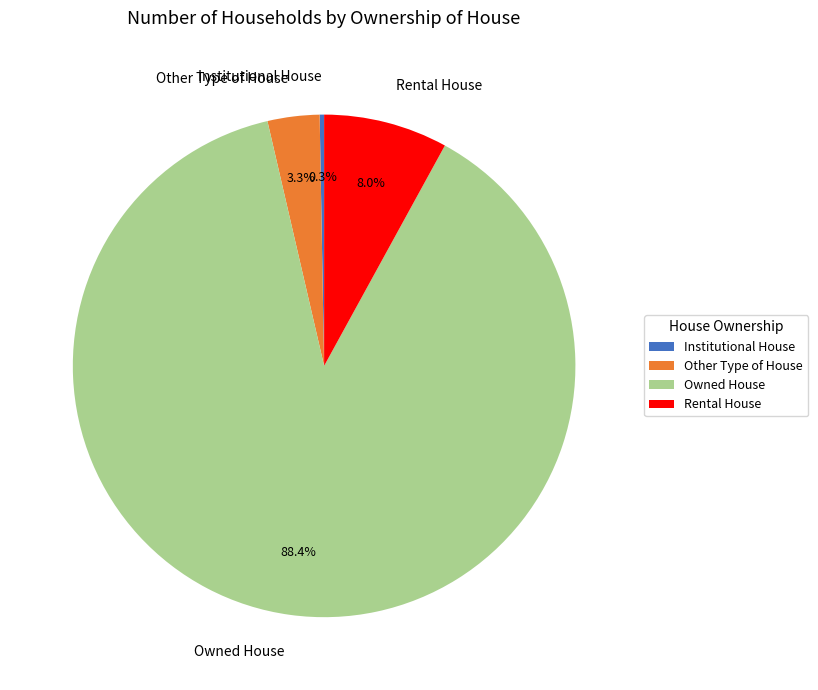

Rank the categories by value from highest to lowest.

Owned House, Rental House, Other Type of House, Institutional House